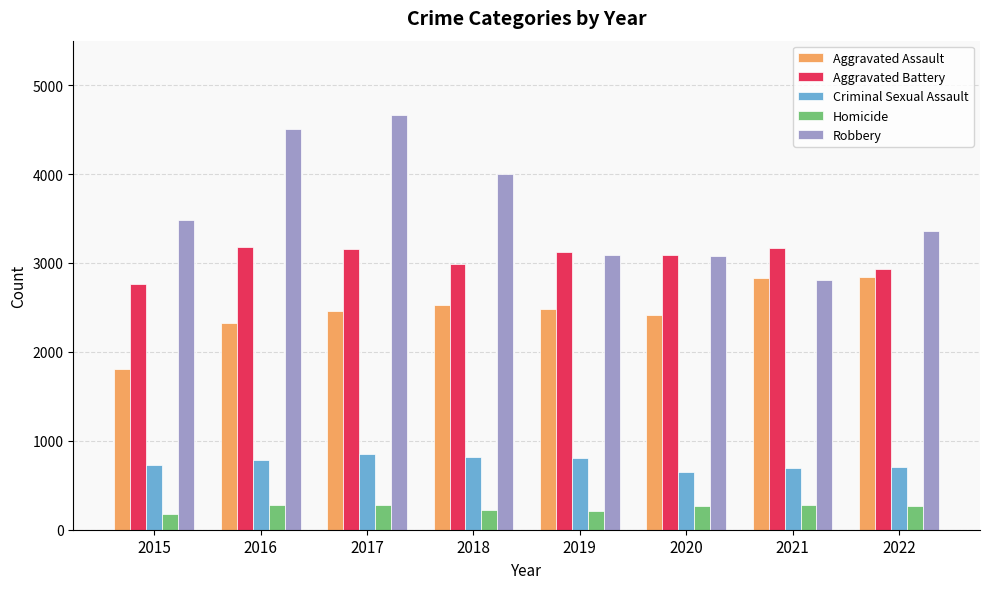

Which series has the largest range (max minus min)?

Robbery